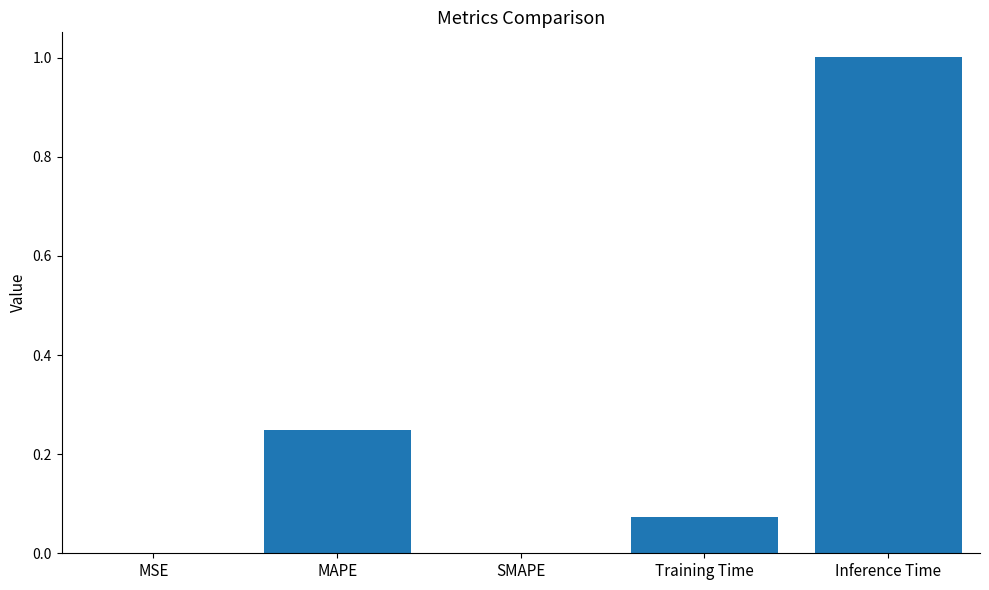

What is the sum of all values?

1.3